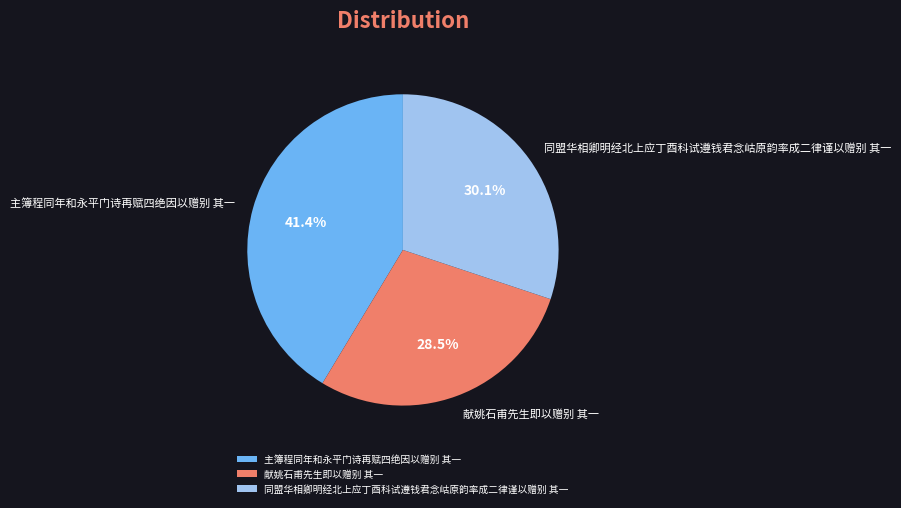

How many slices are in this pie chart?

3